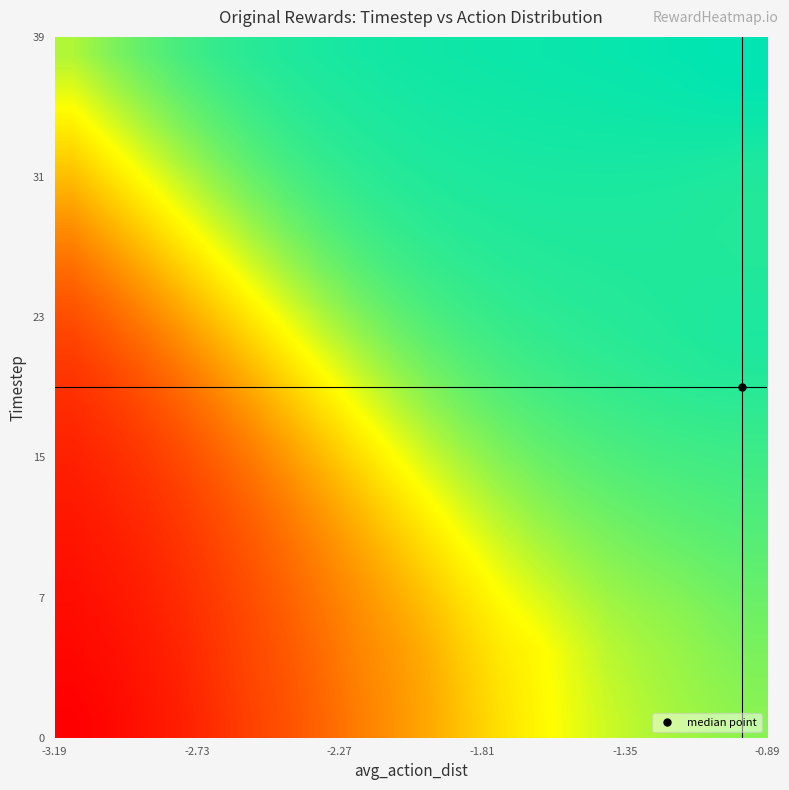

How many series are shown in this chart?

20